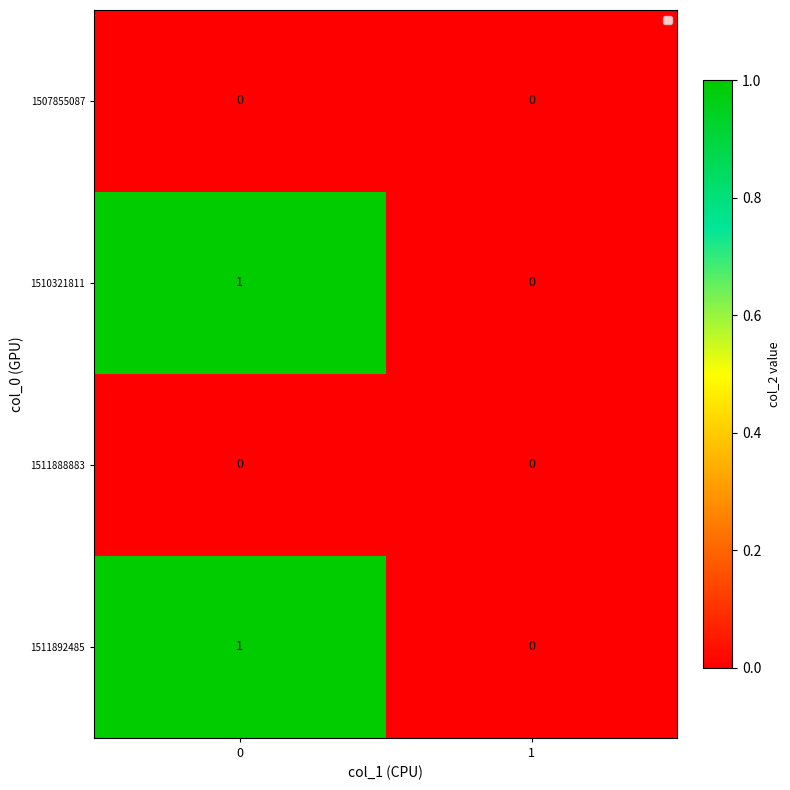

The 1511892485 series shows 1 at 0. True or false?

True